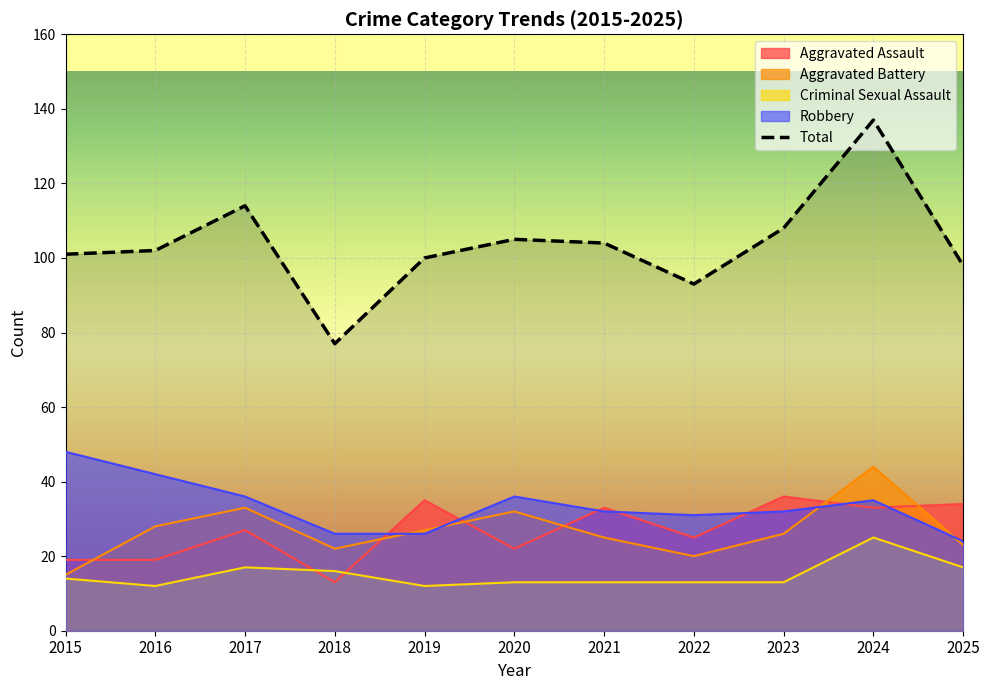

True or false: Aggravated Battery and Aggravated Assault intersect in this chart.

True